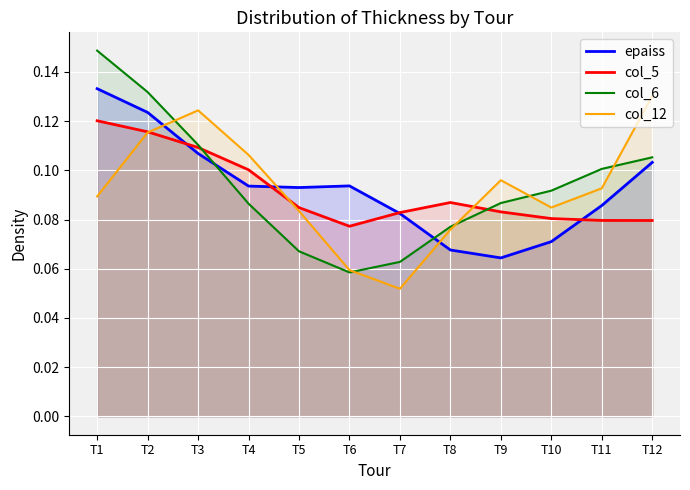

At which category does col_12 reach its first local peak?

T3